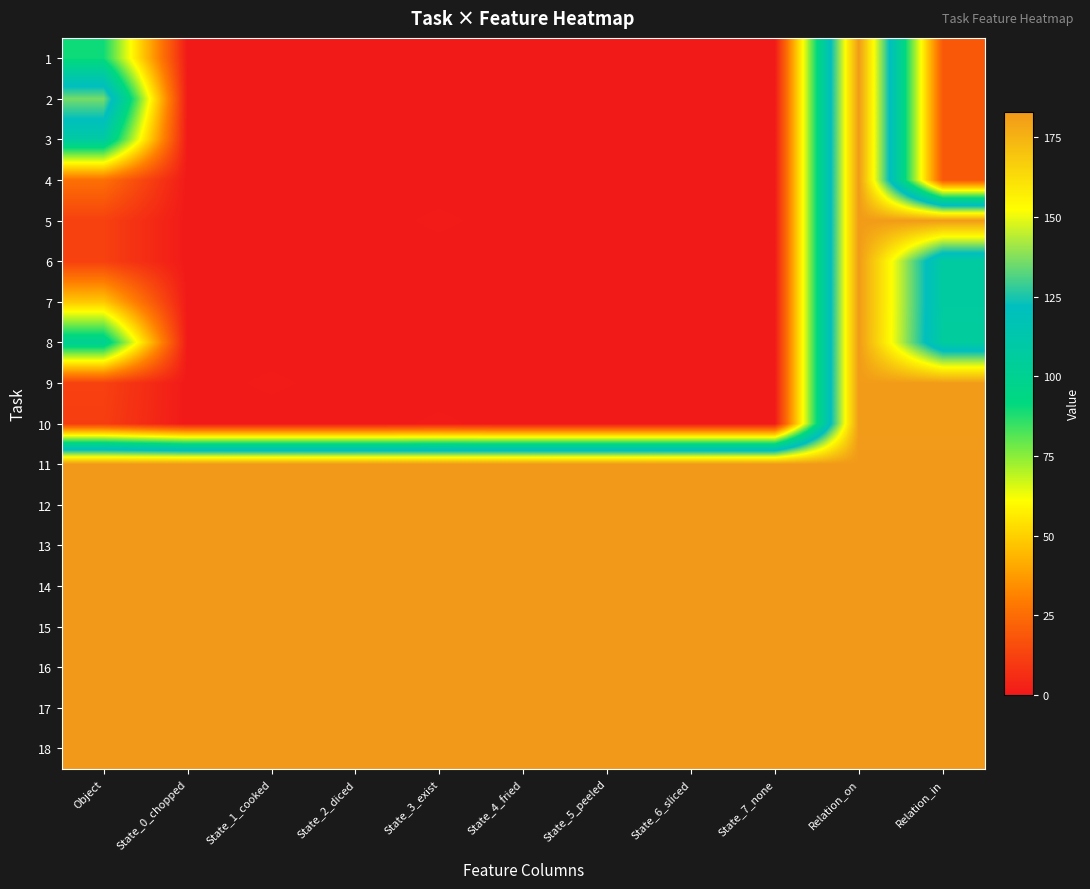

At how many categories does at least one series exceed 119?

11